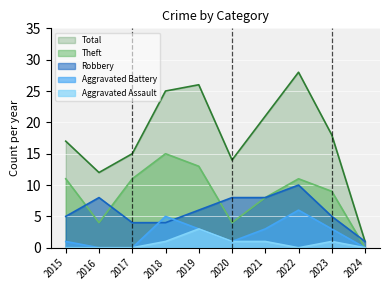

Reading left to right, list all the values displayed in this chart.

Robbery: 5	8	4	4	6	8	8	10	5	1
Theft: 11	4	11	15	13	4	8	11	9	0
Aggravated Battery: 1	0	0	5	3	1	3	6	3	0
Aggravated Assault: 0	0	0	1	3	1	1	0	1	0
Total: 17	12	15	25	26	14	21	28	18	1